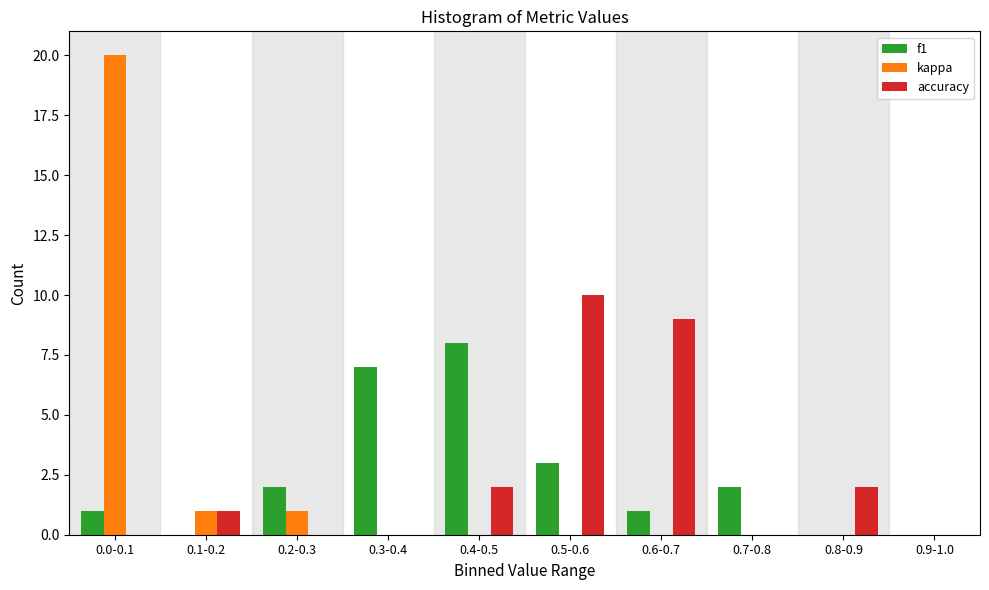

Reading left to right, extract all data points from this chart.

f1: 0.0-0.1=1	0.1-0.2=0	0.2-0.3=2	0.3-0.4=7	0.4-0.5=8	0.5-0.6=3	0.6-0.7=1	0.7-0.8=2	0.8-0.9=0	0.9-1.0=0
kappa: 0.0-0.1=20	0.1-0.2=1	0.2-0.3=1	0.3-0.4=0	0.4-0.5=0	0.5-0.6=0	0.6-0.7=0	0.7-0.8=0	0.8-0.9=0	0.9-1.0=0
accuracy: 0.0-0.1=0	0.1-0.2=1	0.2-0.3=0	0.3-0.4=0	0.4-0.5=2	0.5-0.6=10	0.6-0.7=9	0.7-0.8=0	0.8-0.9=2	0.9-1.0=0